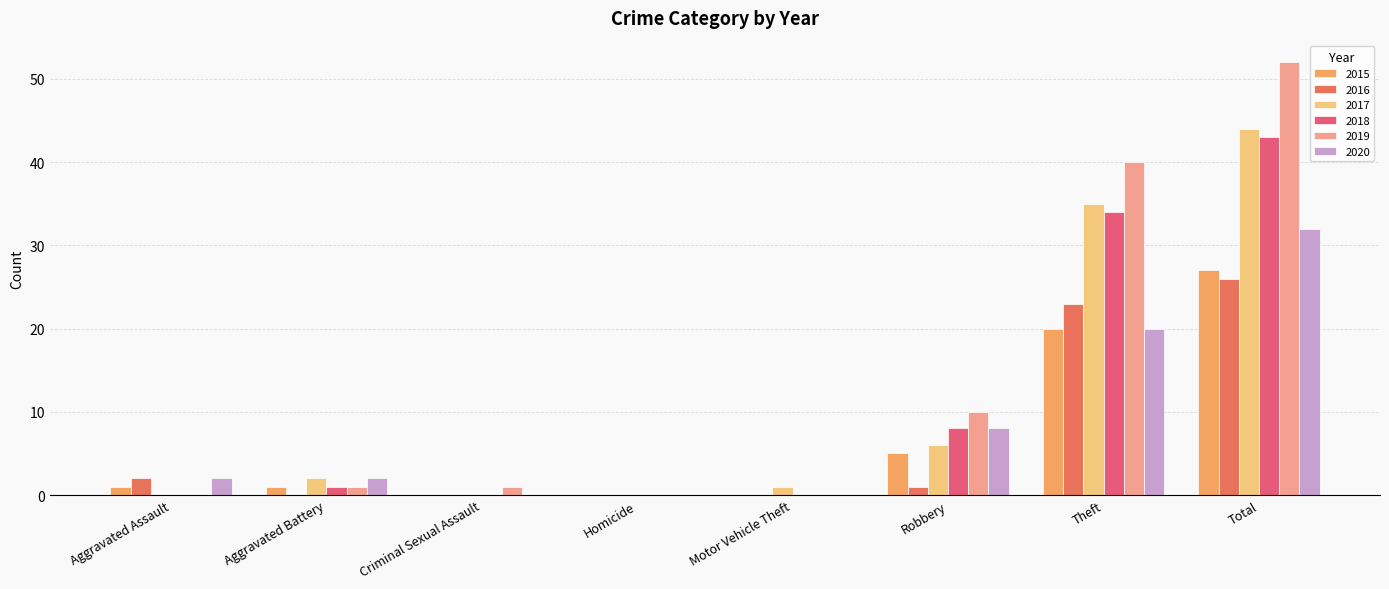

True or false: 2020 has a value of 12 at Motor Vehicle Theft.

False